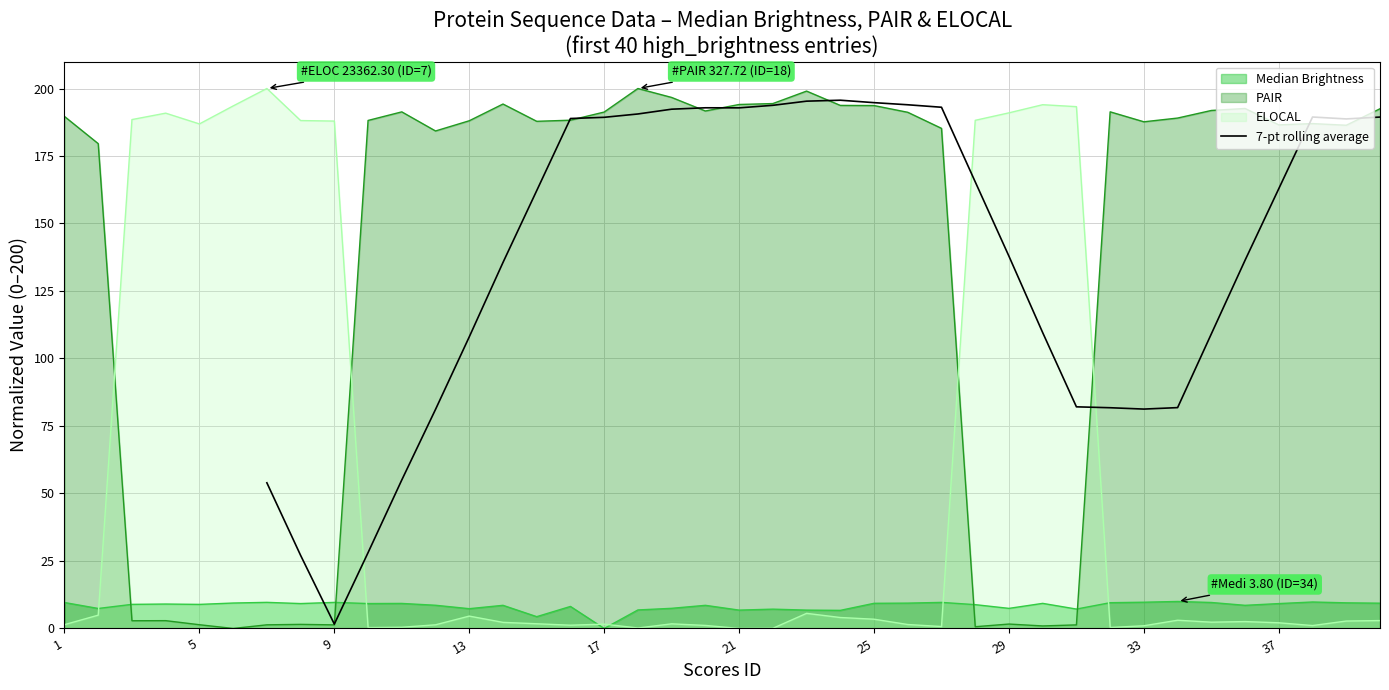

Is it true that 7-pt rolling average equals 230.8 at 37?

False